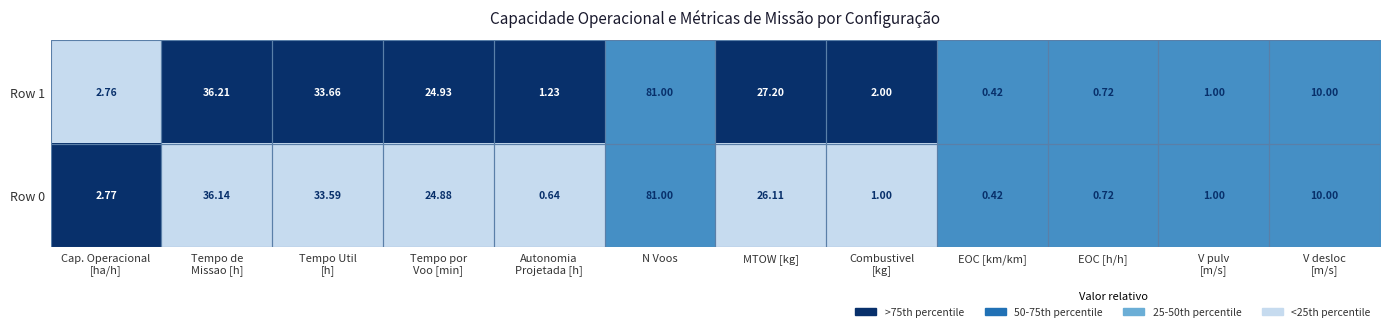

At which category is the sum across all series the highest?

N Voos